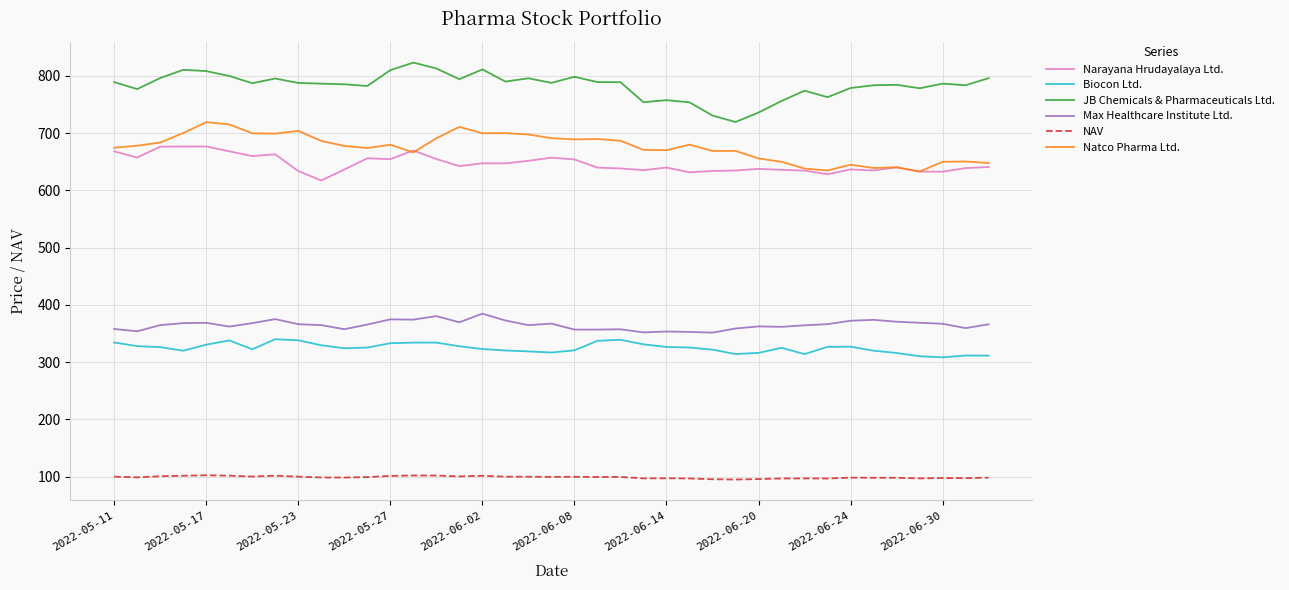

List the series in order of their peak value, lowest first.

NAV, Biocon Ltd., Max Healthcare Institute Ltd., Narayana Hrudayalaya Ltd., Natco Pharma Ltd., JB Chemicals & Pharmaceuticals Ltd.